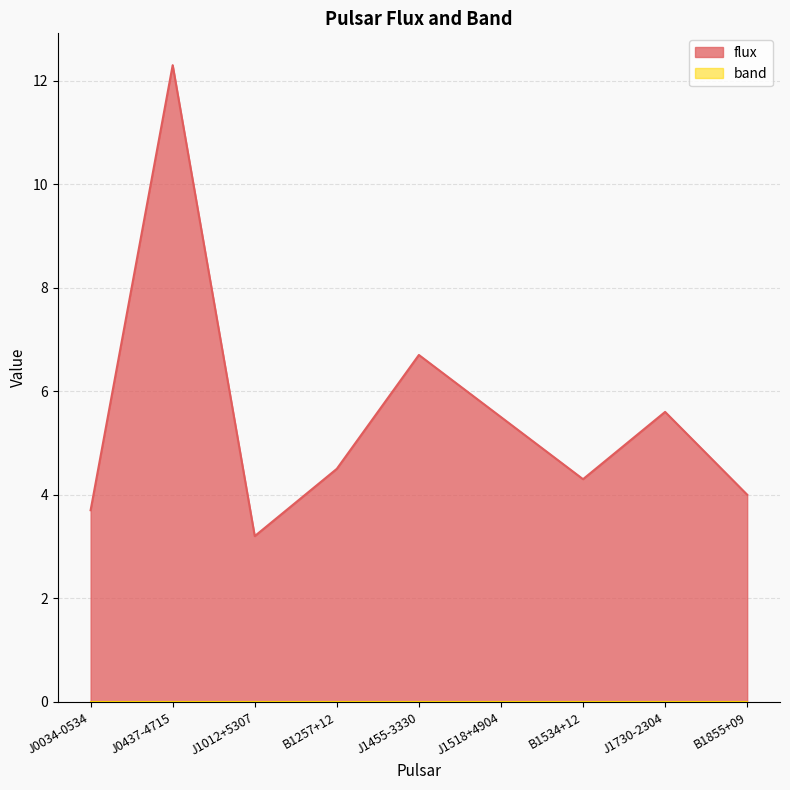

What is the minimum value shown in the chart?

0.0